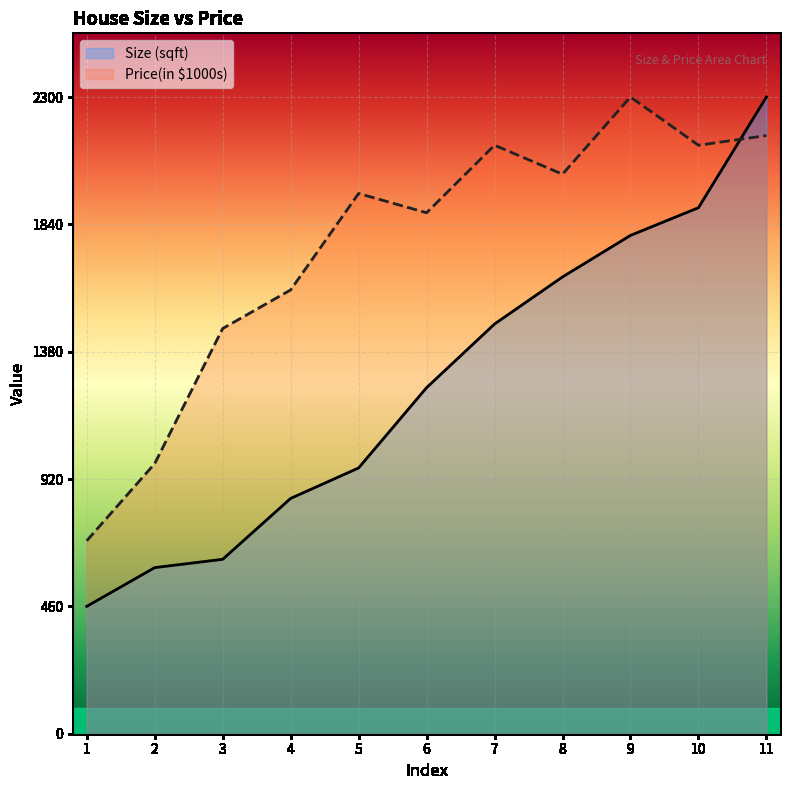

Does the chart display data point markers on the line(s)?

No